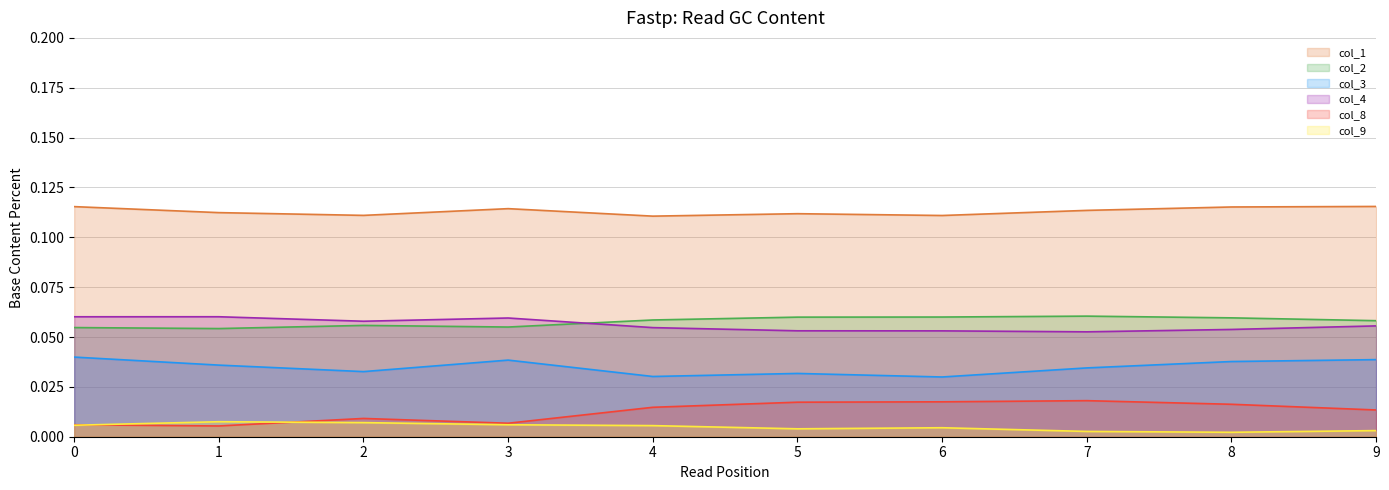

Rank the series at 8 from highest to lowest value.

col_1_line, col_2_line, col_4_line, col_3_line, col_8_line, col_9_line